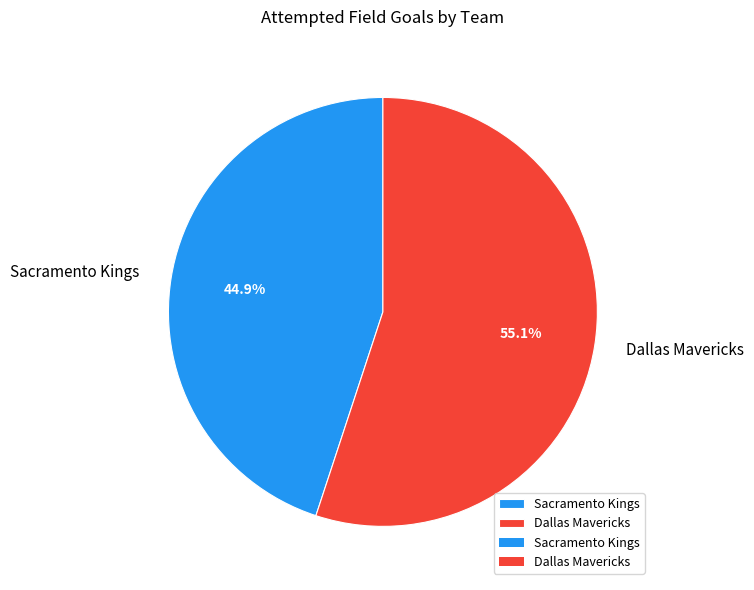

Does any single category account for the majority?

Yes